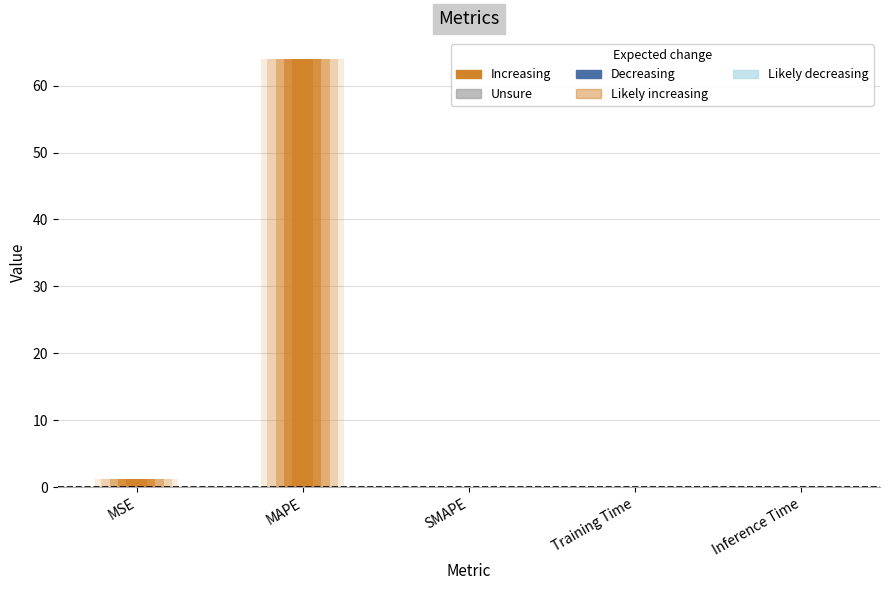

Where is the data nearest to the value 31?

MSE